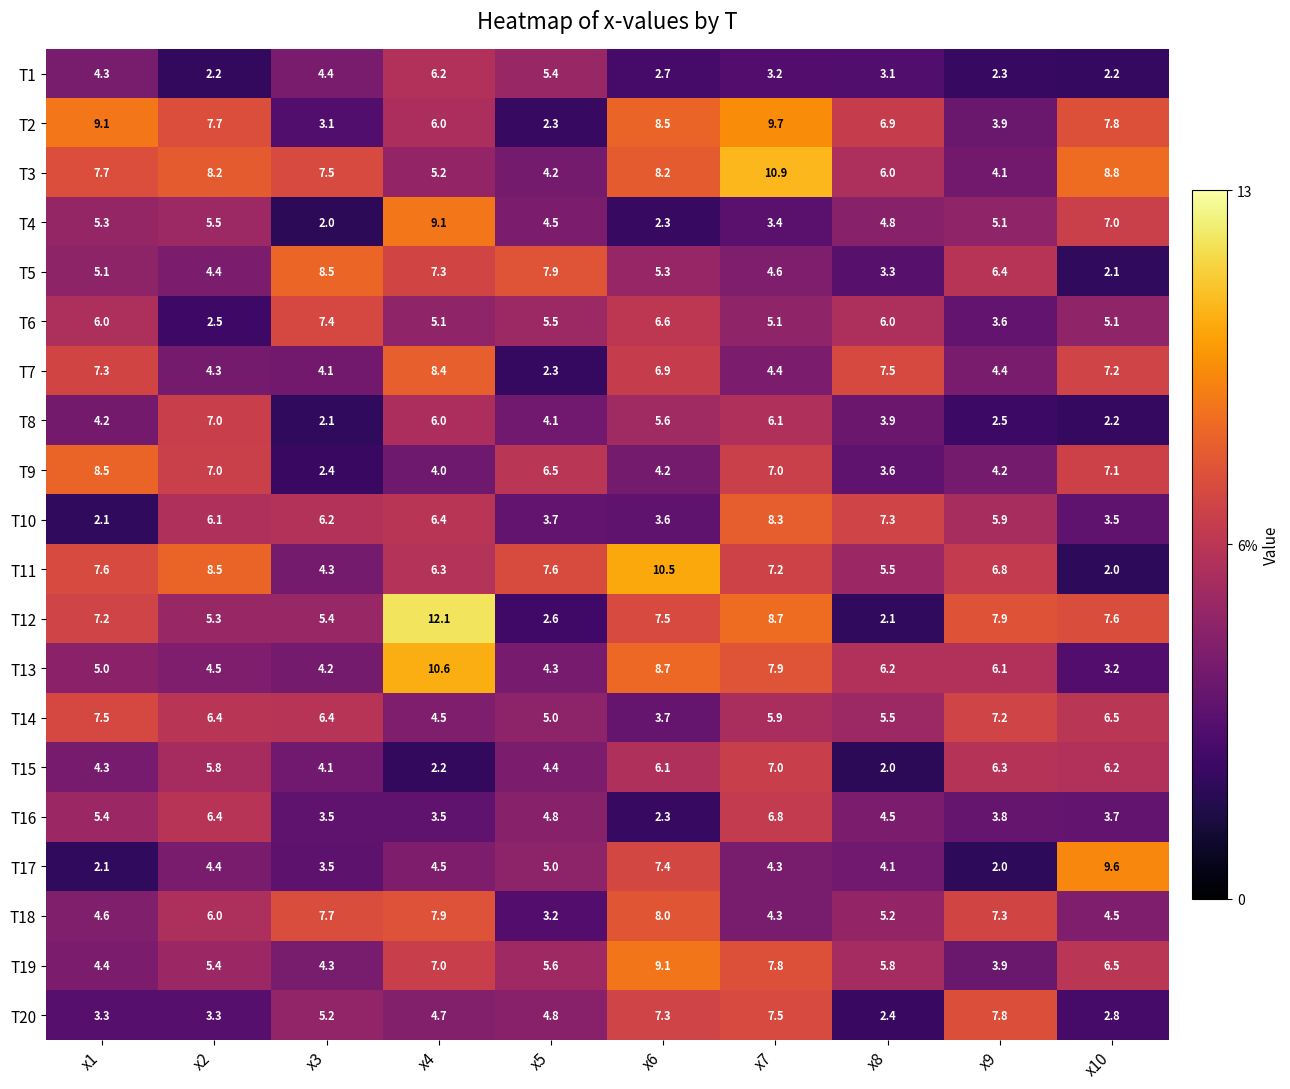

List the labels in order of T4 value, smallest first.

x3, x6, x7, x5, x8, x9, x1, x2, x10, x4